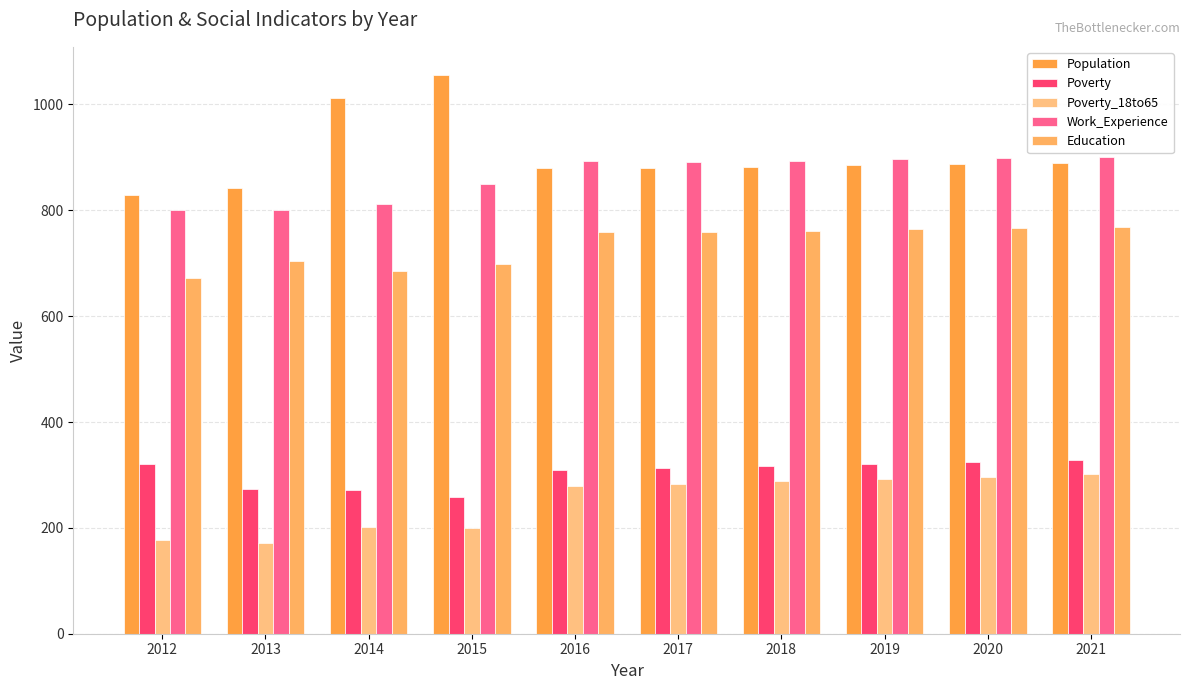

How many data points does each series have?

10